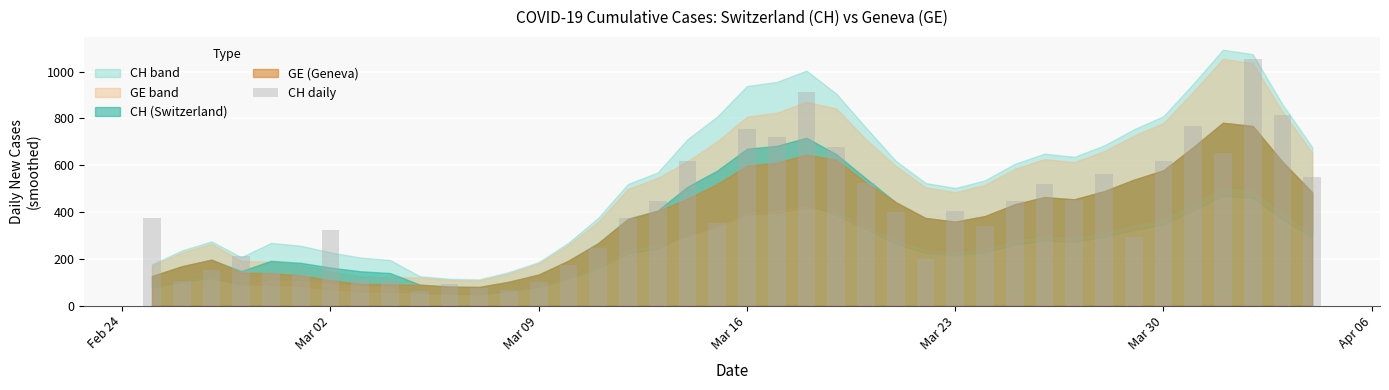

What is the greatest value displayed?

1056